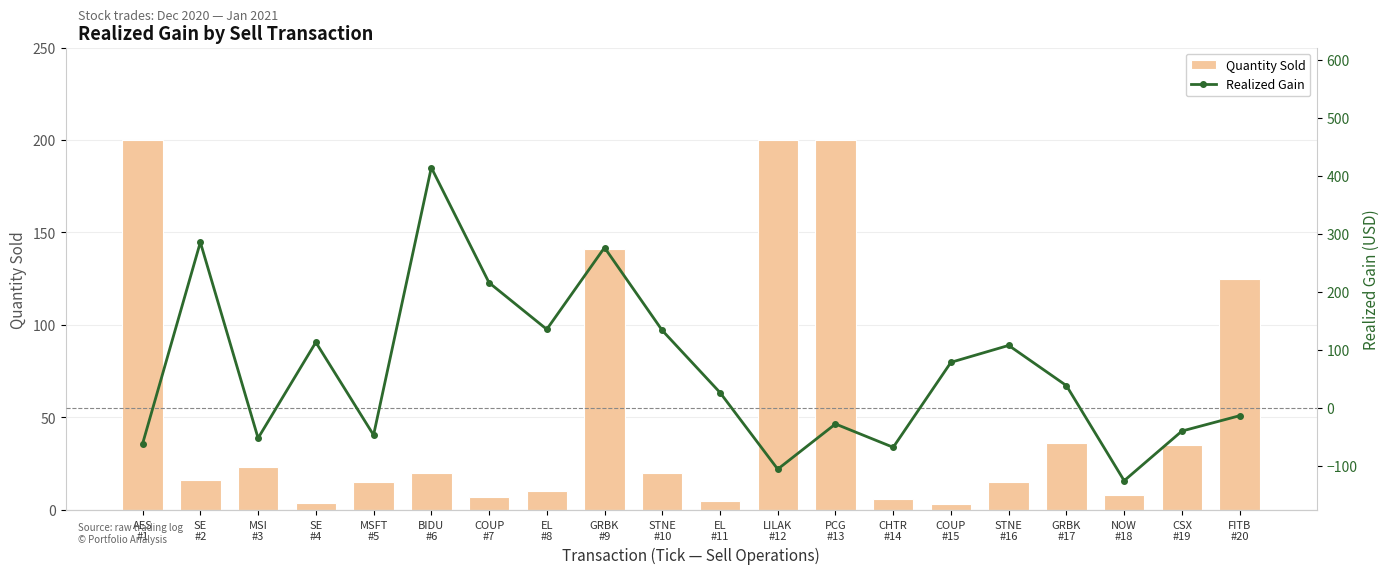

At which label does Quantity Sold first exceed 20?

AES
#1